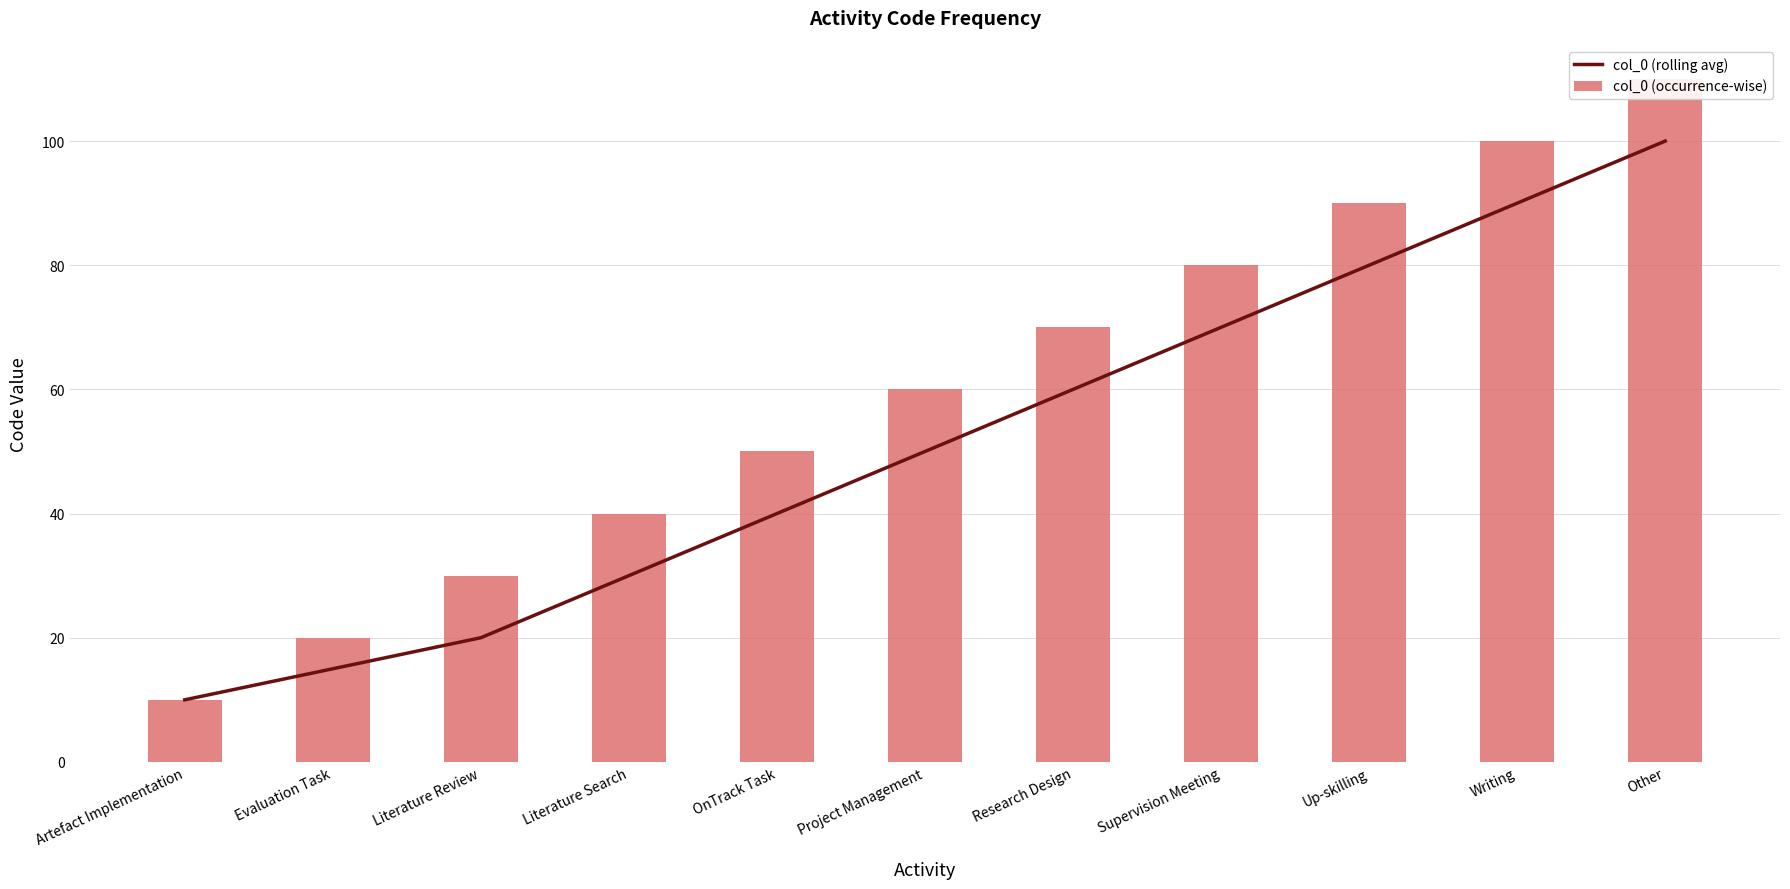

Is the value of col_0 (rolling avg) at Literature Review greater than the value of col_0 (occurrence-wise) at Supervision Meeting?

No